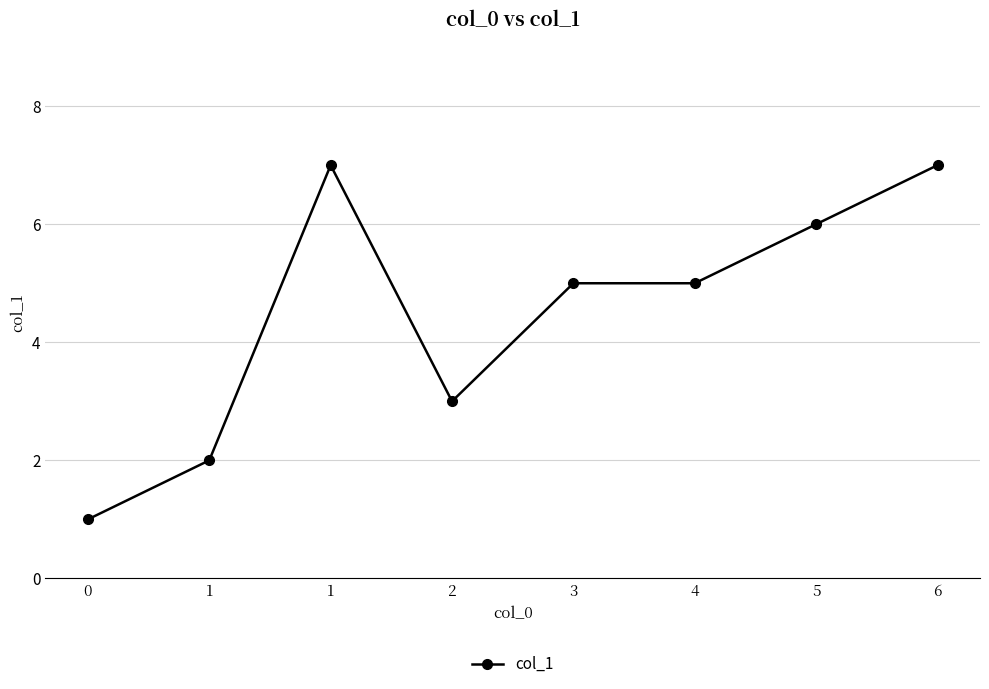

How many lines are shown in the chart?

1